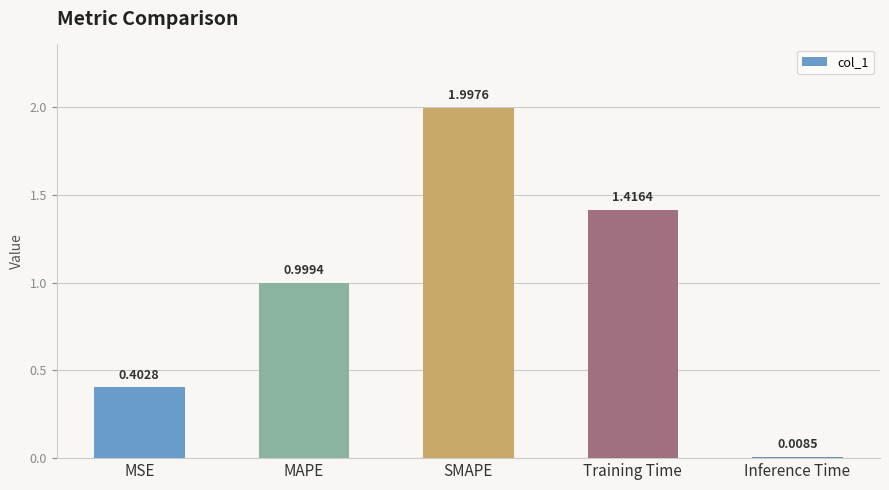

What is the sum of all values?

4.8